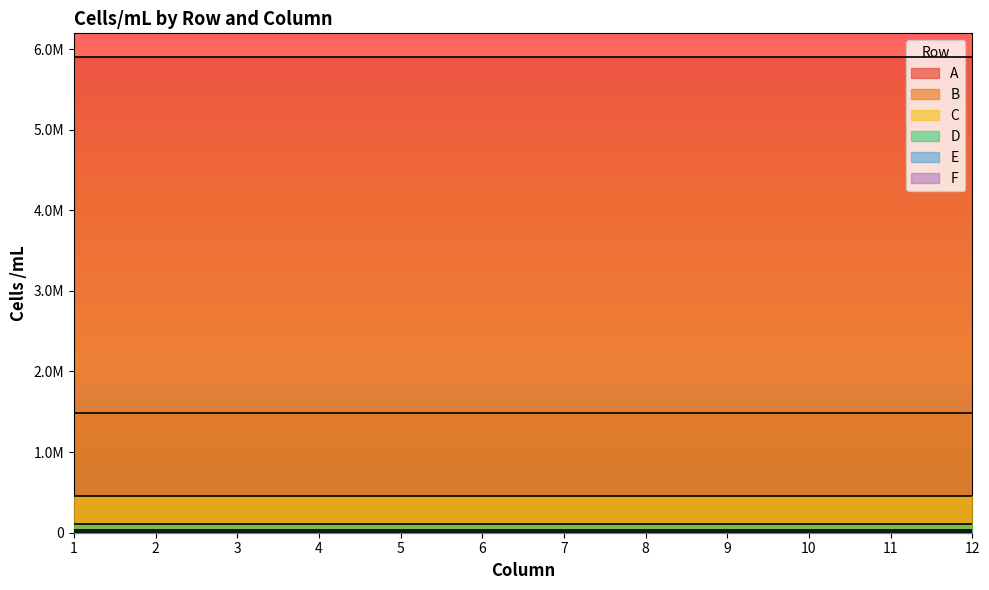

Does the chart have visible grid lines?

No